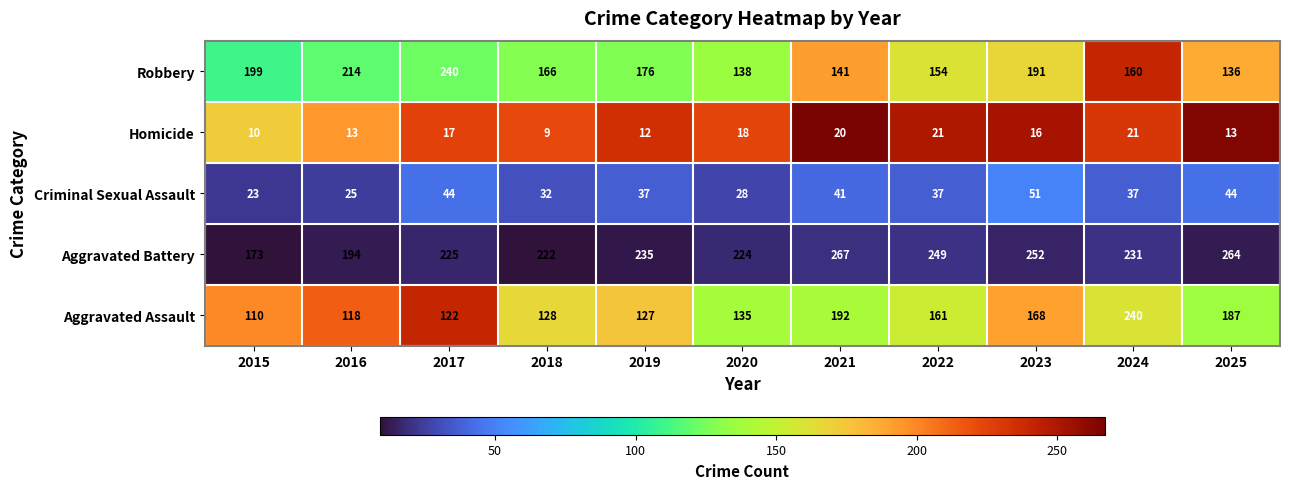

What is the sum of all Homicide values?

170